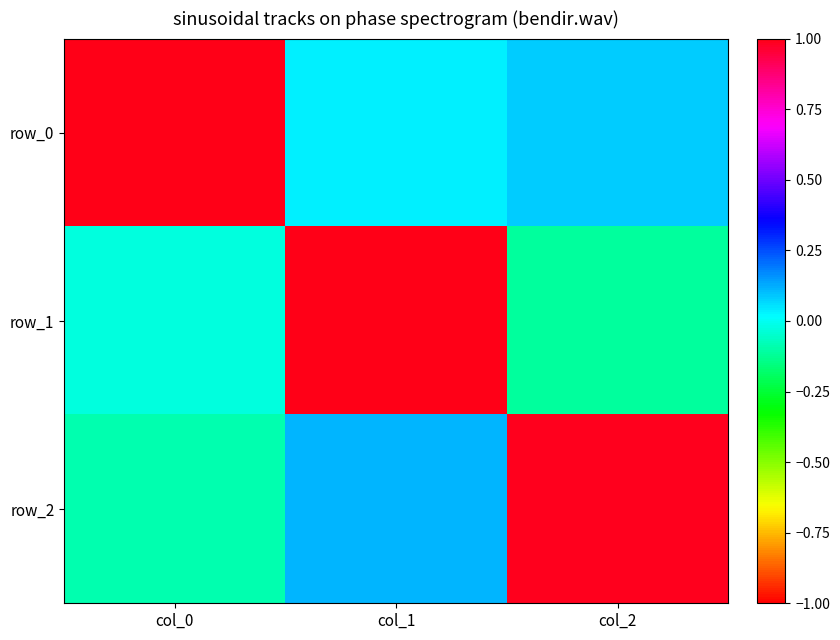

At which label does row_1 reach its peak?

col_1